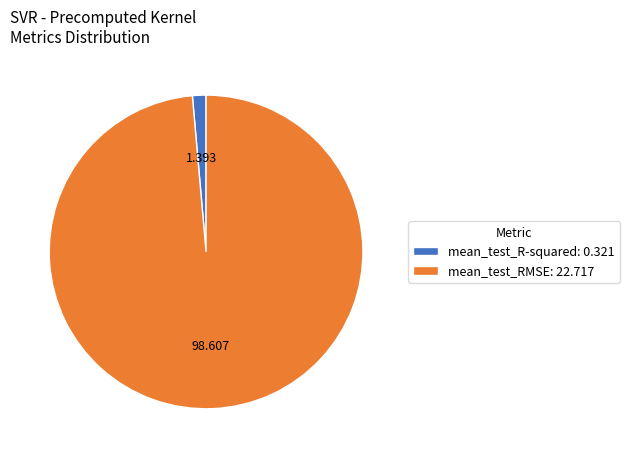

Which has a higher value, mean_test_RMSE or mean_test_R-squared?

mean_test_RMSE